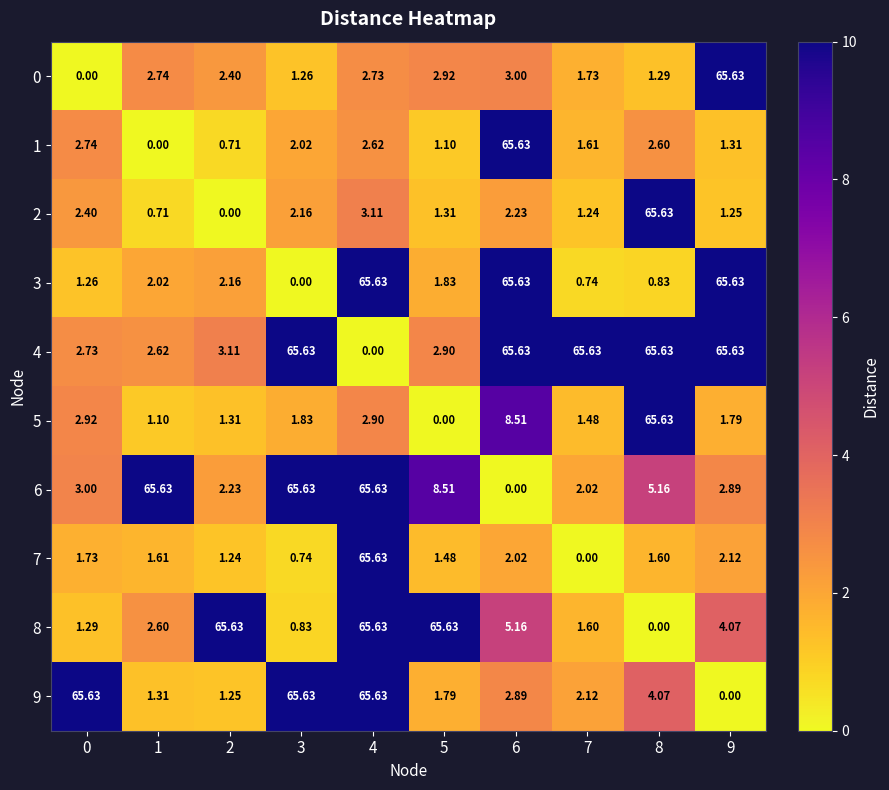

Is the value of 3 at 0 greater than the value of 5 at 8?

No